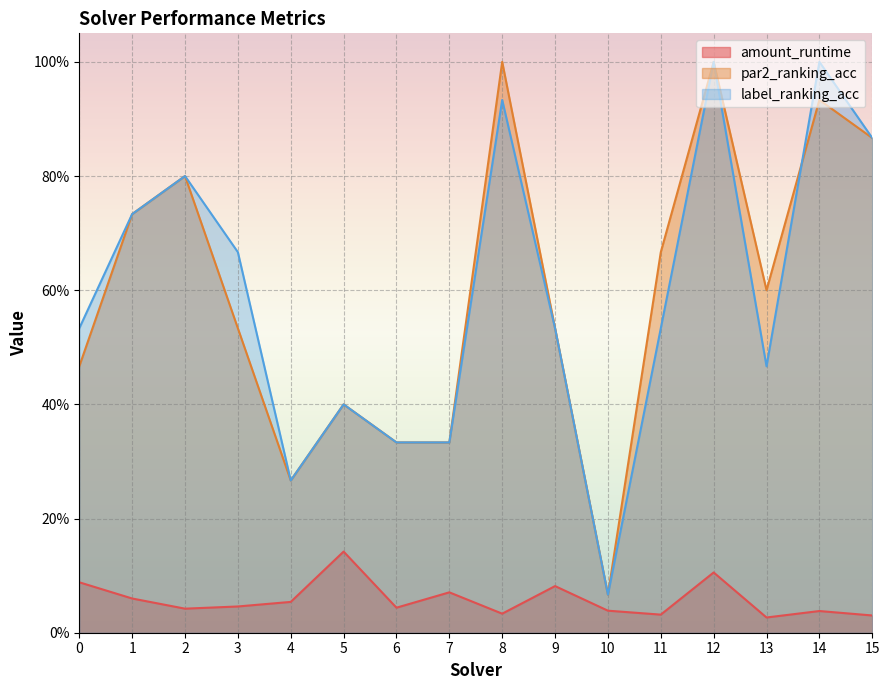

Where is the first local minimum for amount_runtime?

2